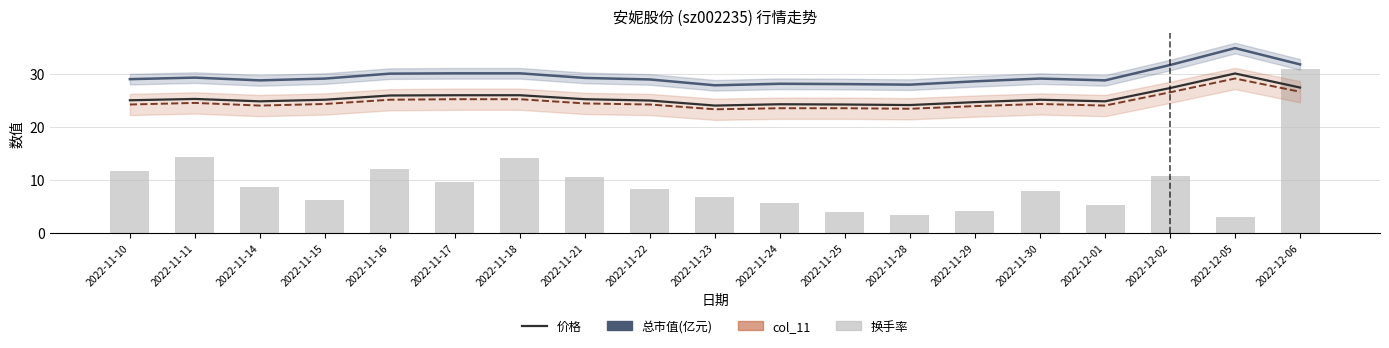

Reading left to right, extract all data points from this chart.

总市值(亿元): 2022-11-10=29.0	2022-11-11=29.3	2022-11-14=28.8	2022-11-15=29.1	2022-11-16=30.0	2022-11-17=30.1	2022-11-18=30.1	2022-11-21=29.2	2022-11-22=28.9	2022-11-23=27.8	2022-11-24=28.1	2022-11-25=28.1	2022-11-28=27.9	2022-11-29=28.6	2022-11-30=29.1	2022-12-01=28.8	2022-12-02=31.6	2022-12-05=34.8	2022-12-06=31.8
col_11 (×10): 2022-11-10=24.2	2022-11-11=24.5	2022-11-14=24.0	2022-11-15=24.3	2022-11-16=25.1	2022-11-17=25.2	2022-11-18=25.2	2022-11-21=24.4	2022-11-22=24.2	2022-11-23=23.3	2022-11-24=23.5	2022-11-25=23.5	2022-11-28=23.4	2022-11-29=23.9	2022-11-30=24.3	2022-12-01=24.0	2022-12-02=26.5	2022-12-05=29.1	2022-12-06=26.6
价格 (×5): 2022-11-10=25.0	2022-11-11=25.2	2022-11-14=24.8	2022-11-15=25.1	2022-11-16=25.9	2022-11-17=26.0	2022-11-18=26.0	2022-11-21=25.2	2022-11-22=25.0	2022-11-23=24.0	2022-11-24=24.2	2022-11-25=24.2	2022-11-28=24.1	2022-11-29=24.6	2022-11-30=25.1	2022-12-01=24.8	2022-12-02=27.3	2022-12-05=30.0	2022-12-06=27.4
换手率: 2022-11-10=11.6	2022-11-11=14.3	2022-11-14=8.6	2022-11-15=6.3	2022-11-16=12.1	2022-11-17=9.7	2022-11-18=14.2	2022-11-21=10.5	2022-11-22=8.3	2022-11-23=6.9	2022-11-24=5.6	2022-11-25=3.9	2022-11-28=3.3	2022-11-29=4.1	2022-11-30=8.0	2022-12-01=5.2	2022-12-02=10.7	2022-12-05=3.0	2022-12-06=30.8